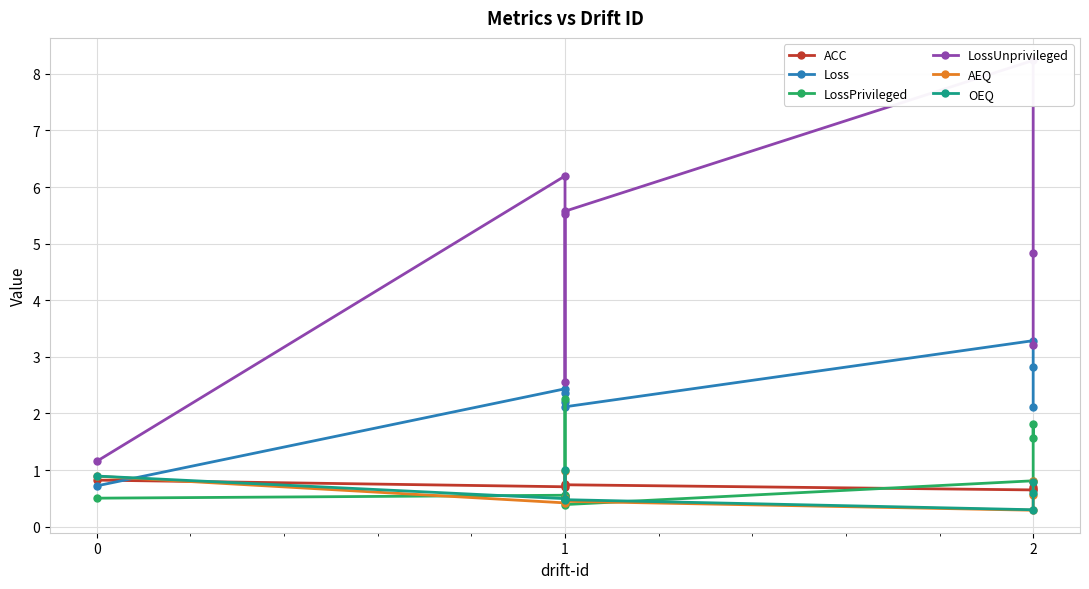

What are all the series names shown in the legend?

ACC, Loss, LossPrivileged, LossUnprivileged, AEQ, OEQ